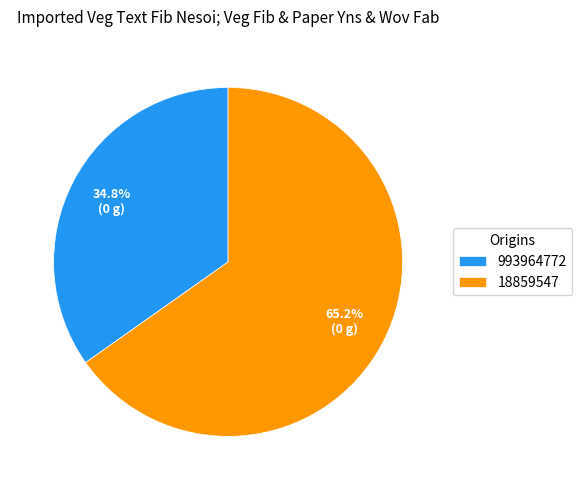

What is the largest slice in the pie chart?

18859547